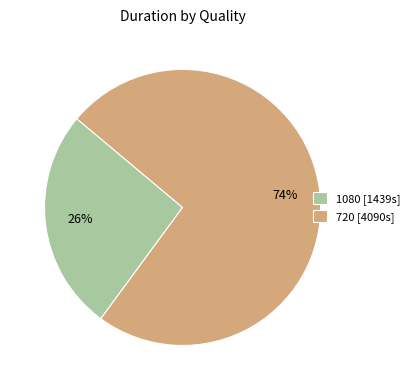

The 720 [4090s] slice represents 64% of the pie. True or false?

False